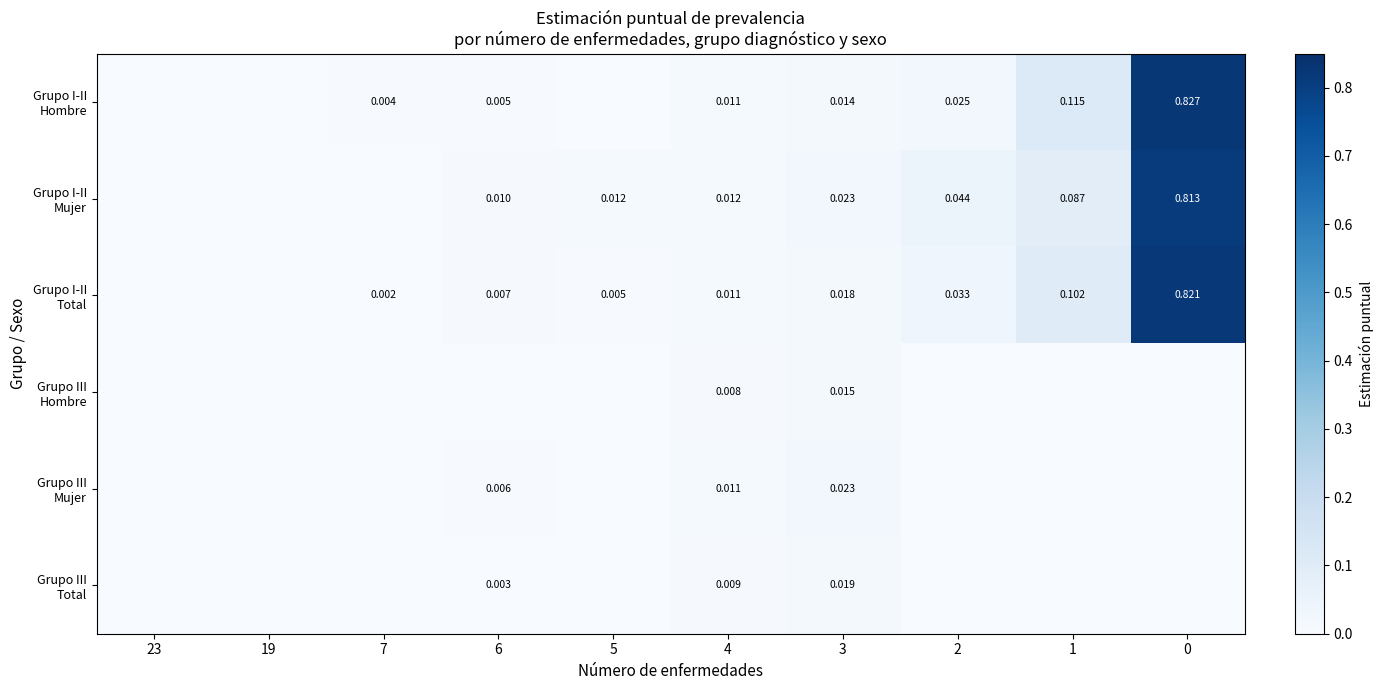

What is the maximum value shown in the chart?

0.8